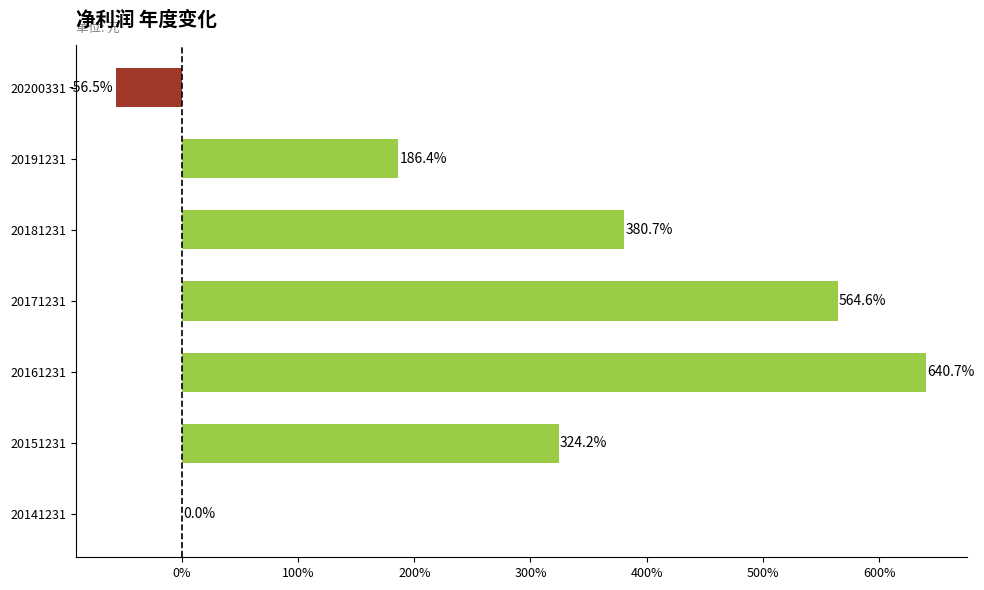

What is the sum of the values at 20200331 and 20191231?

129.9